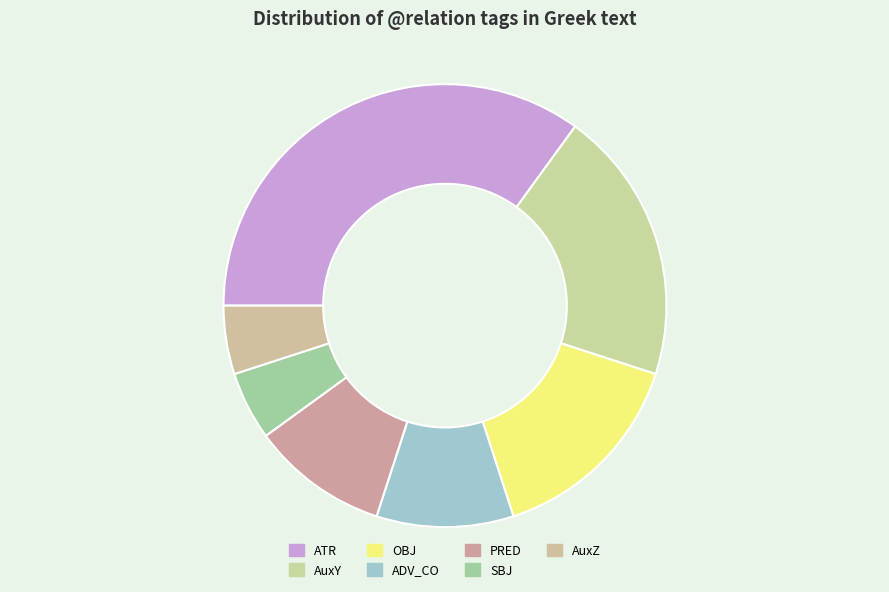

Is the sum of OBJ and ATR greater than half?

No